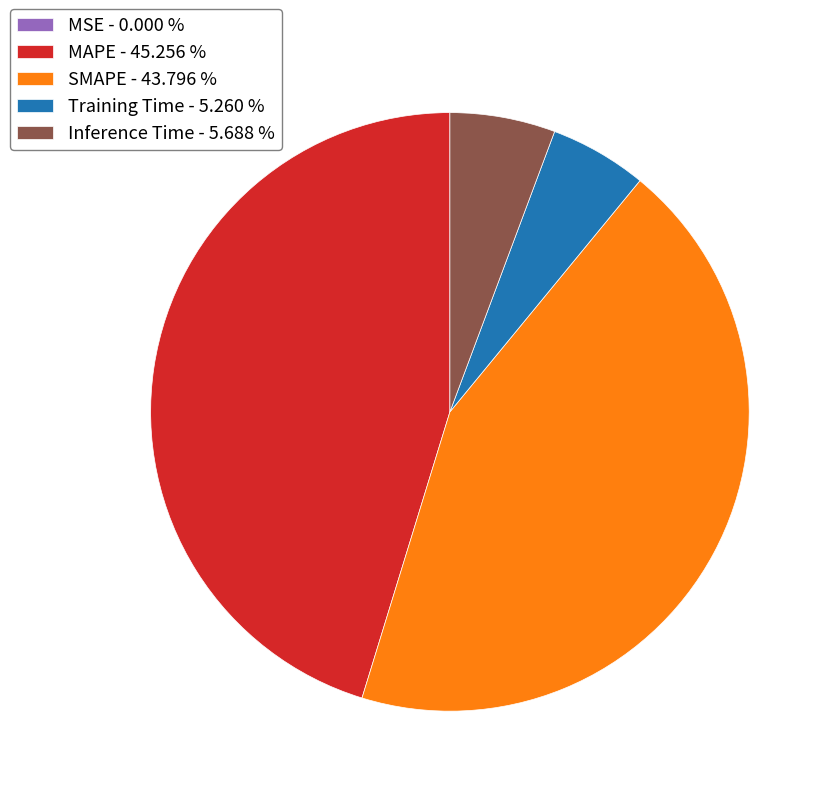

Is it true that SMAPE is 52% of the pie?

False